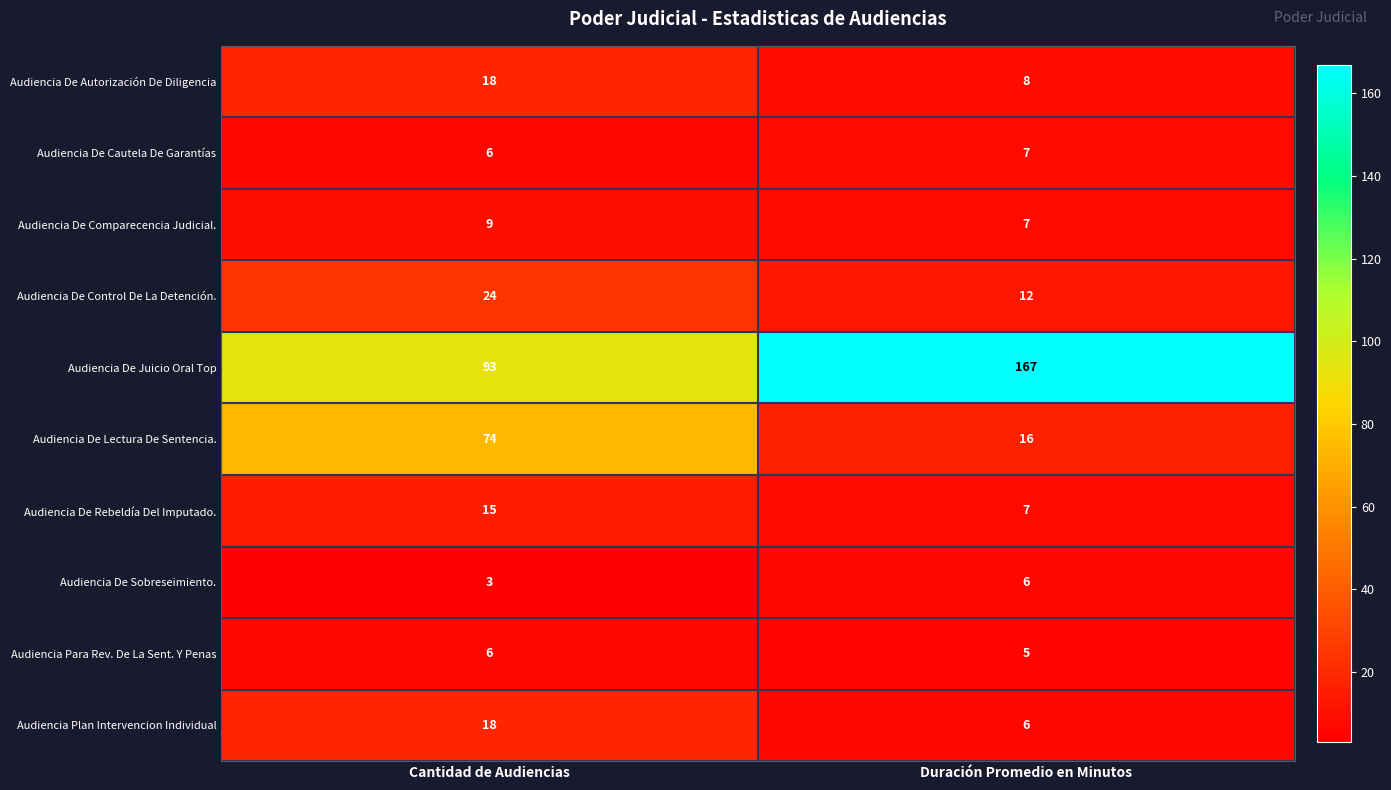

Reading right to left, what are all the values shown in this chart?

Audiencia De Autorización De Diligencia: 8	18
Audiencia De Cautela De Garantías: 7	6
Audiencia De Comparecencia Judicial.: 7	9
Audiencia De Control De La Detención.: 12	24
Audiencia De Juicio Oral Top: 167	93
Audiencia De Lectura De Sentencia.: 16	74
Audiencia De Rebeldía Del Imputado.: 7	15
Audiencia De Sobreseimiento.: 6	3
Audiencia Para Rev. De La Sent. Y Penas: 5	6
Audiencia Plan Intervencion Individual: 6	18